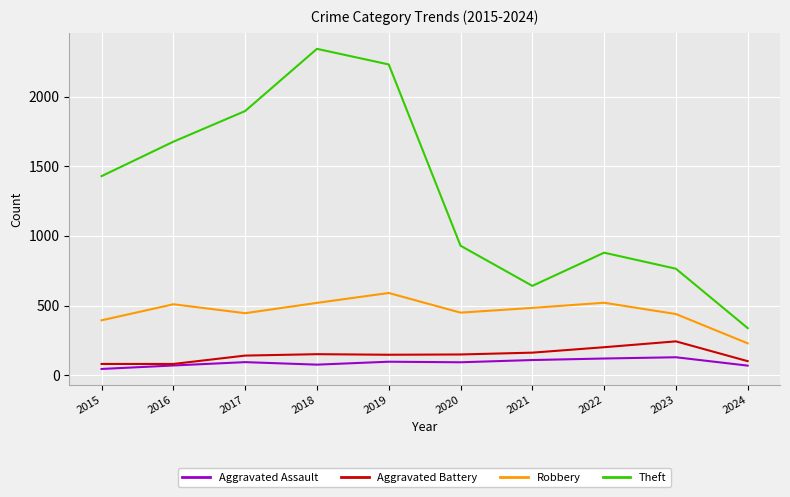

Which category has the lowest value in the Robbery series?

2024